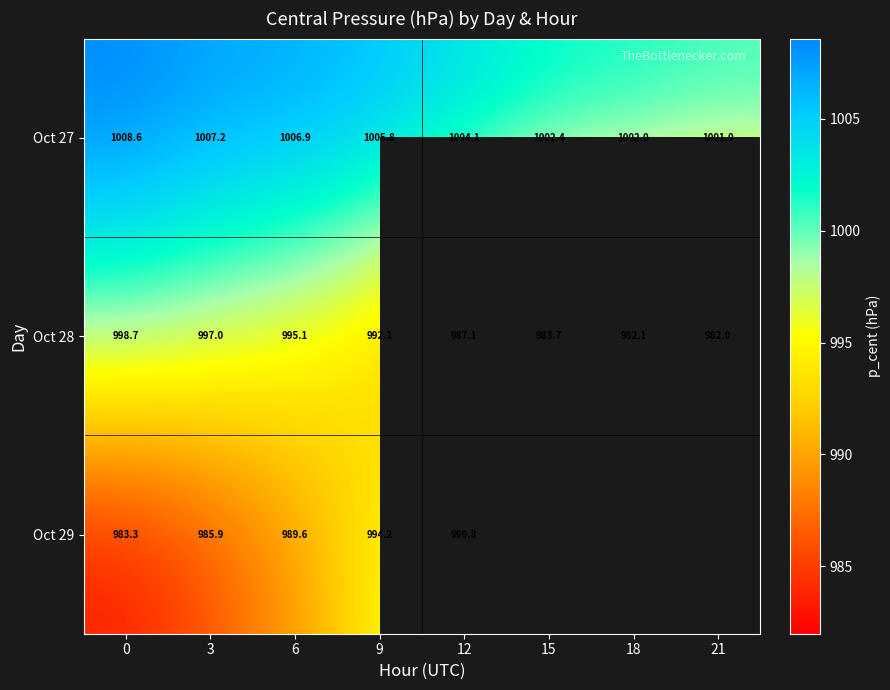

Is the value of Oct 28 at 12 greater than the value of Oct 29 at 9?

No